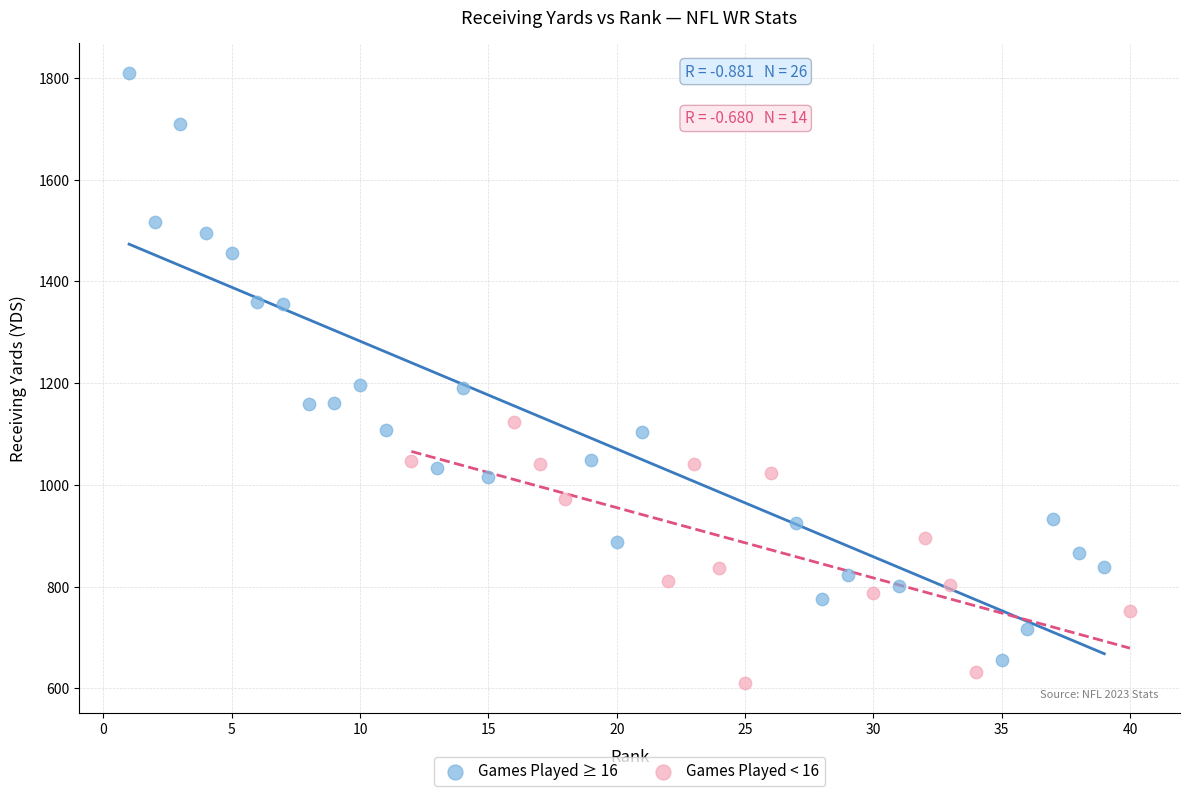

Which series reaches the maximum Y coordinate?

Games Played ≥ 16